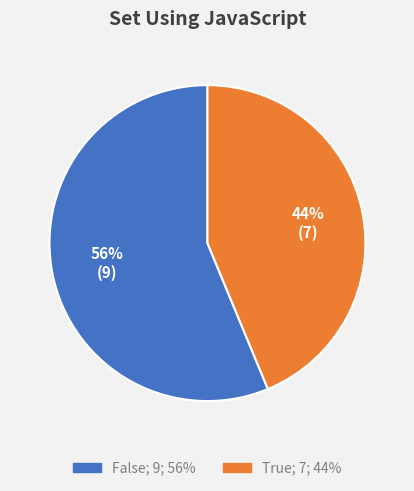

Is it true that False is 70% of the pie?

False